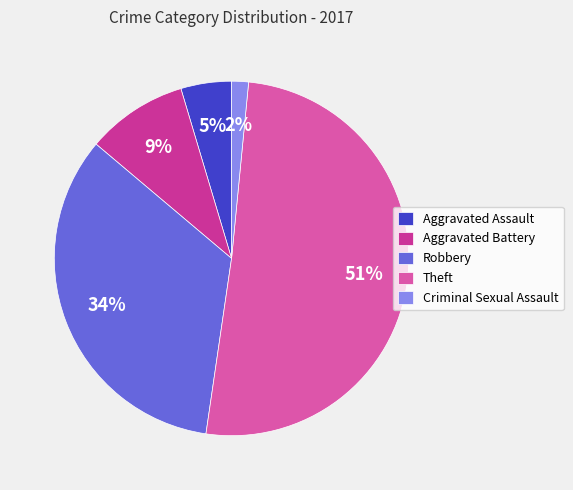

Which category has the smallest portion of the pie?

Criminal Sexual Assault